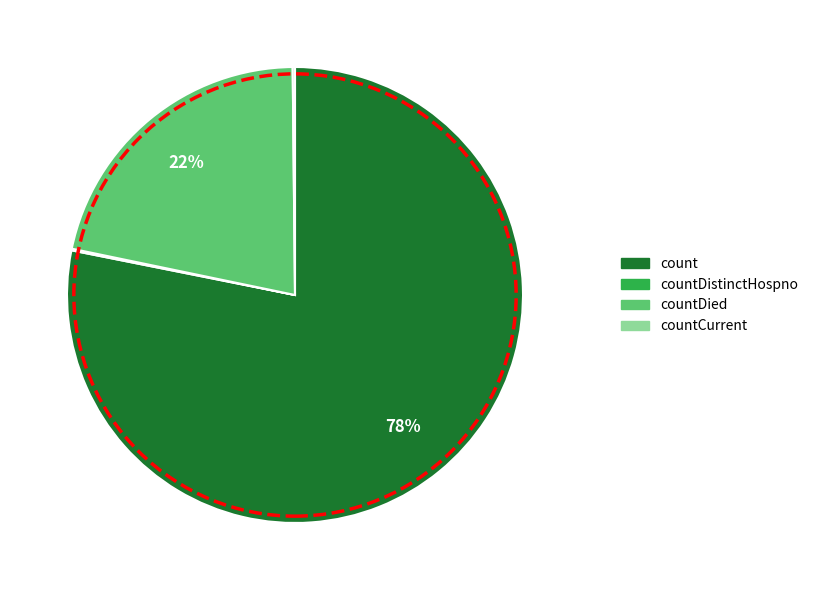

Is there a majority slice in this chart?

Yes